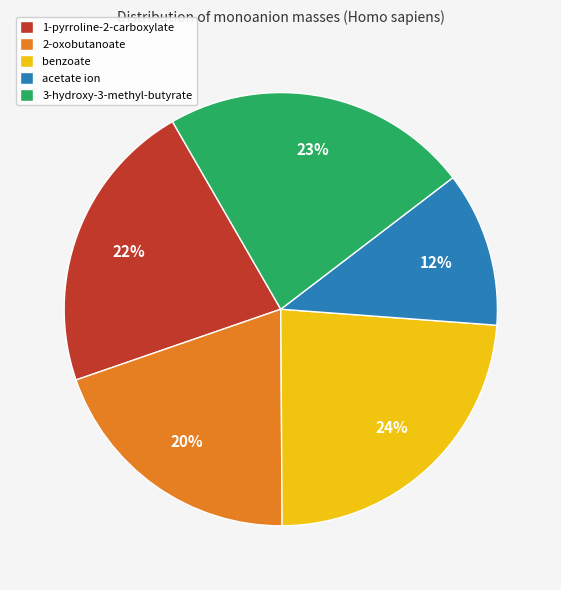

Is benzoate the majority of the pie?

No